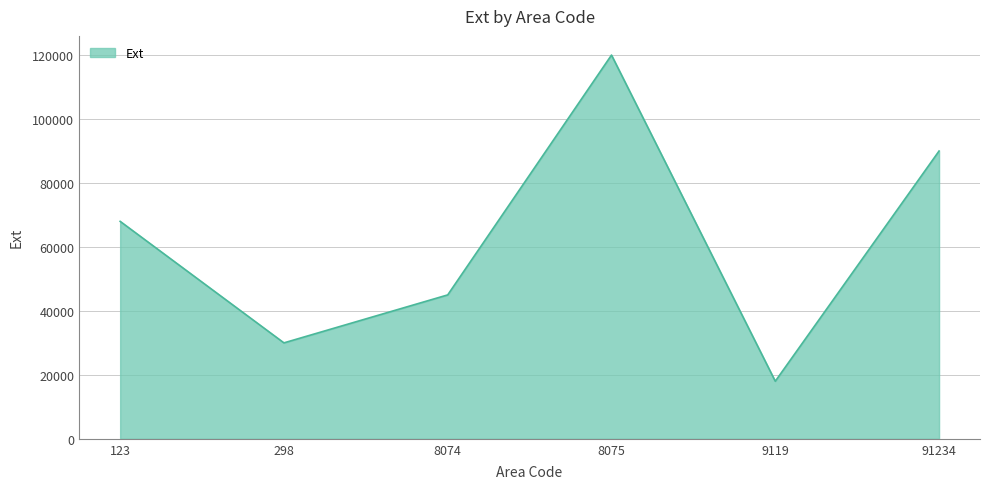

What is the difference between the values at 8075 and 8074?

75000